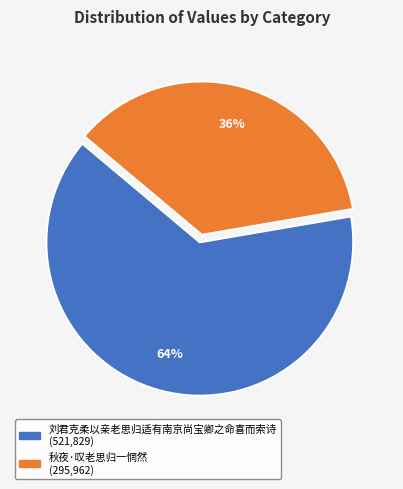

To the nearest percent, what percentage of the pie is 刘君克柔以亲老思归适有南京尚宝卿之命喜而索诗?

64%